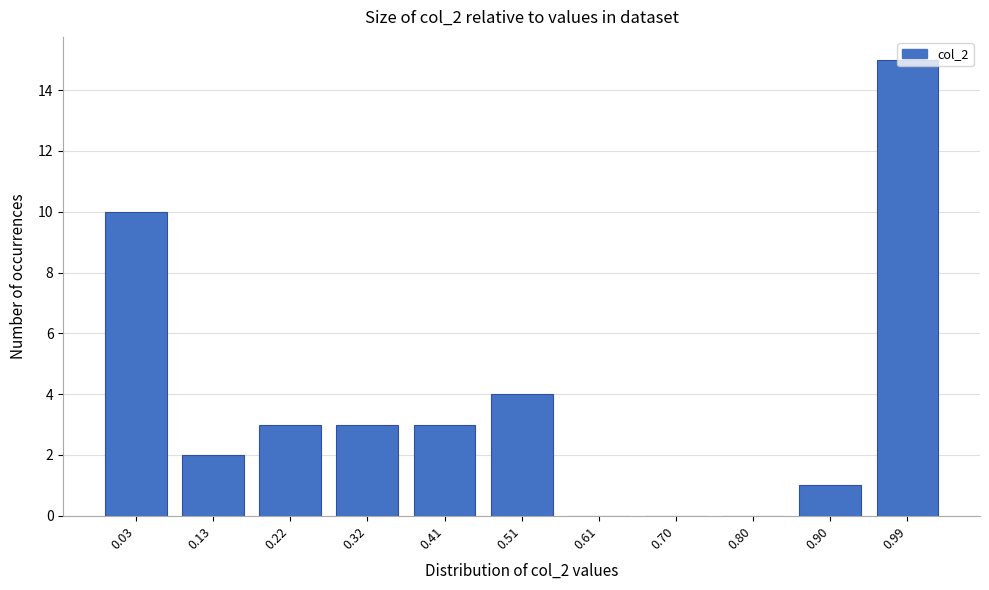

What is the sum of all values?

41